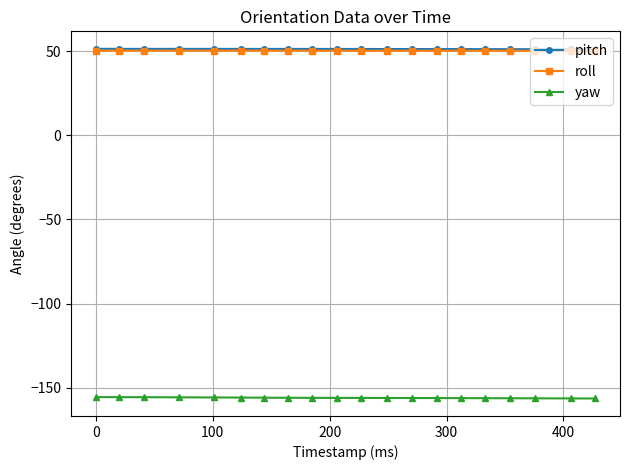

What is the minimum value for yaw?

-156.3